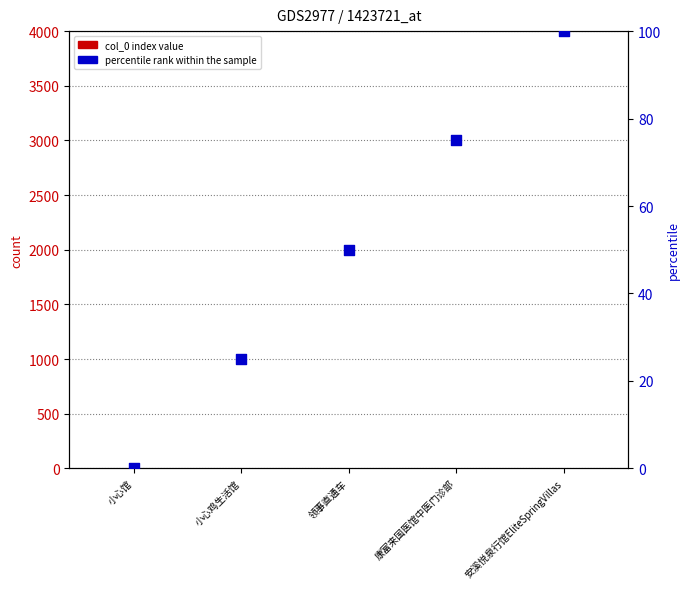

What is the total value across all series at 康富来国医馆中医门诊部?

78